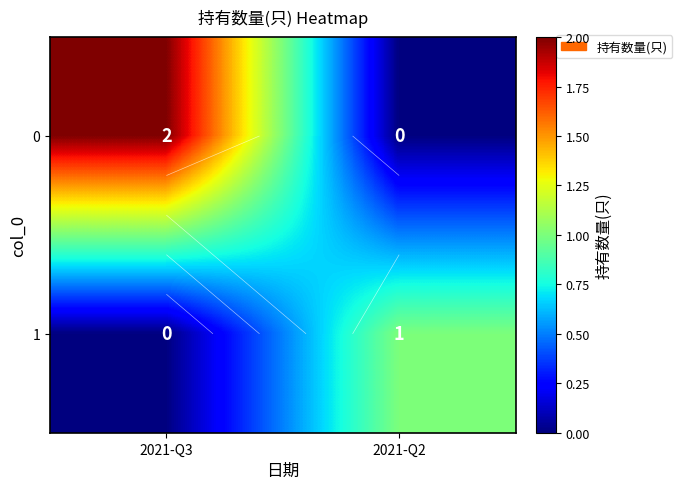

Is the value of 0 at 2021-Q3 greater than the value of 1 at 2021-Q3?

Yes